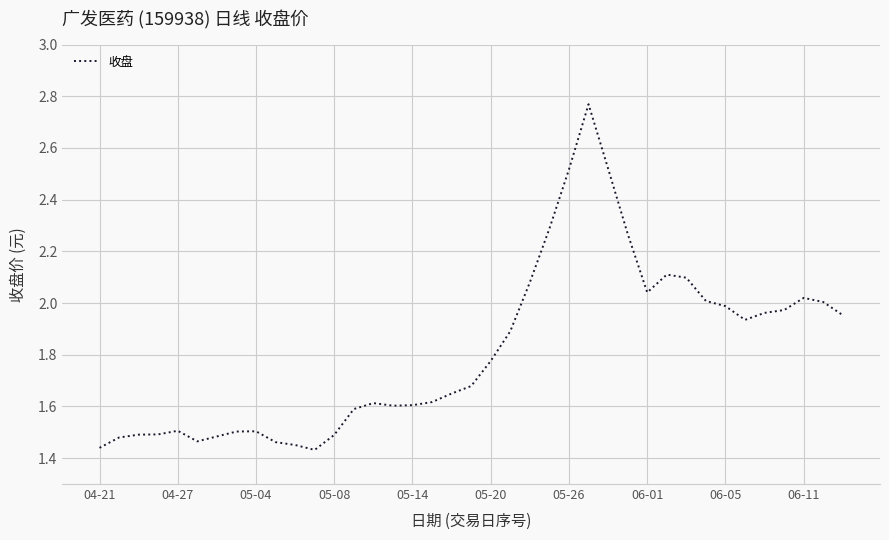

Does the chart have visible grid lines?

Yes